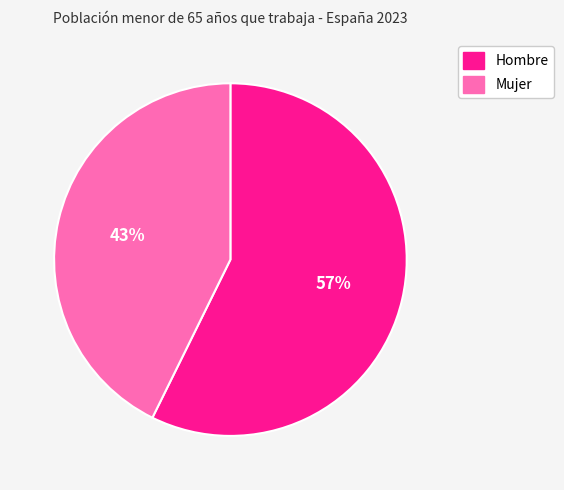

The Hombre slice represents 44% of the pie. True or false?

False